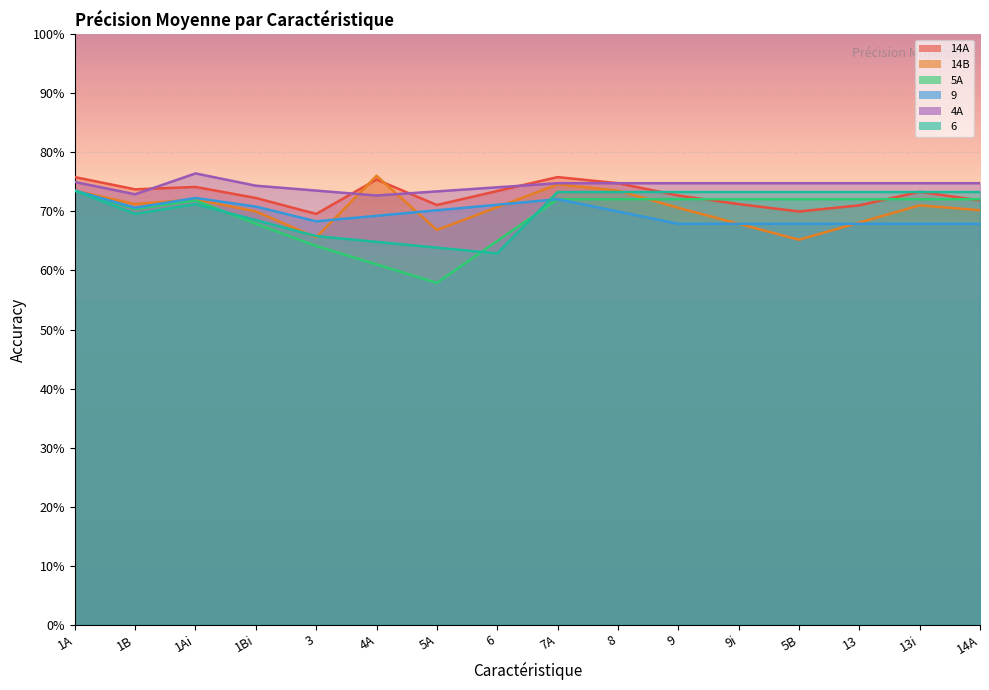

What are all the series names shown in the legend?

14A, 14B, 5A, 9, 4A, 6